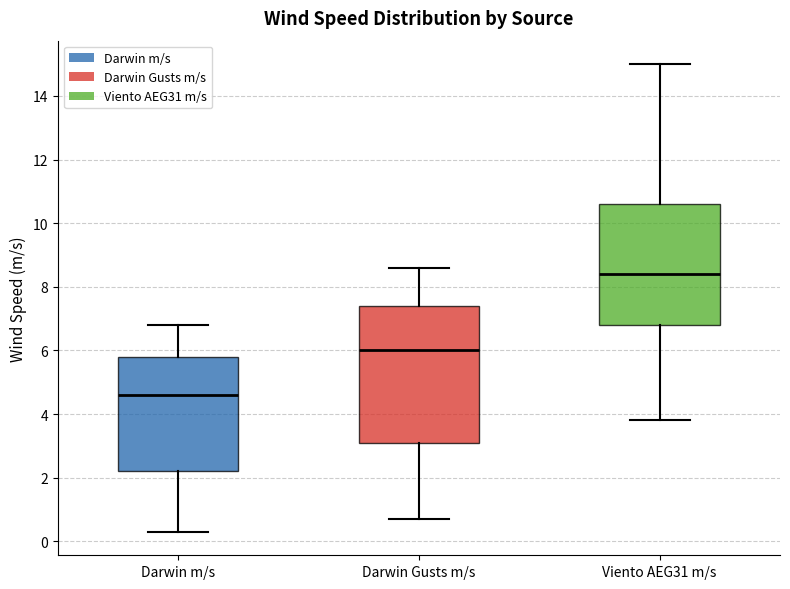

Where does the upper whisker of the box for Viento AEG31 m/s end on the y-axis? The values are not printed on the chart, so give them approximately, as read against the axis.

15.0